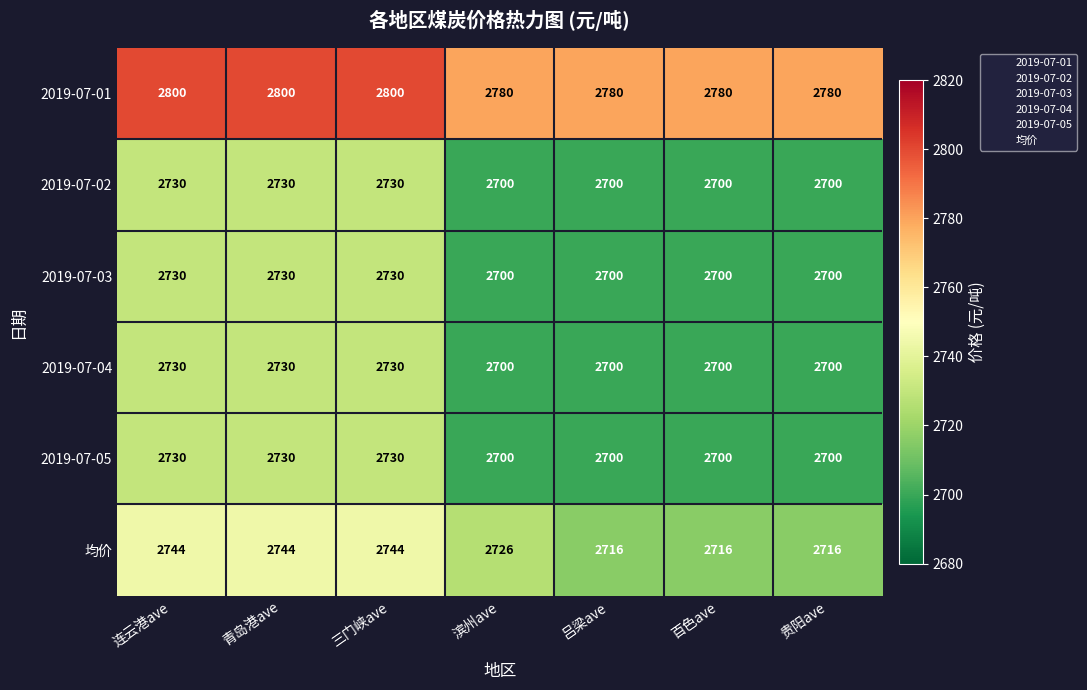

How many distinct data groups are displayed?

6